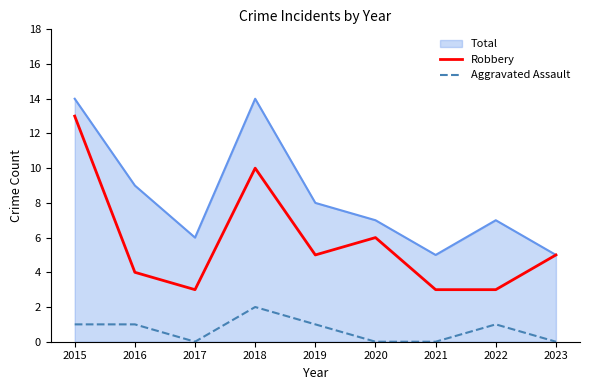

At 2021, list the series in order from largest to smallest.

Total, Robbery, Aggravated Assault